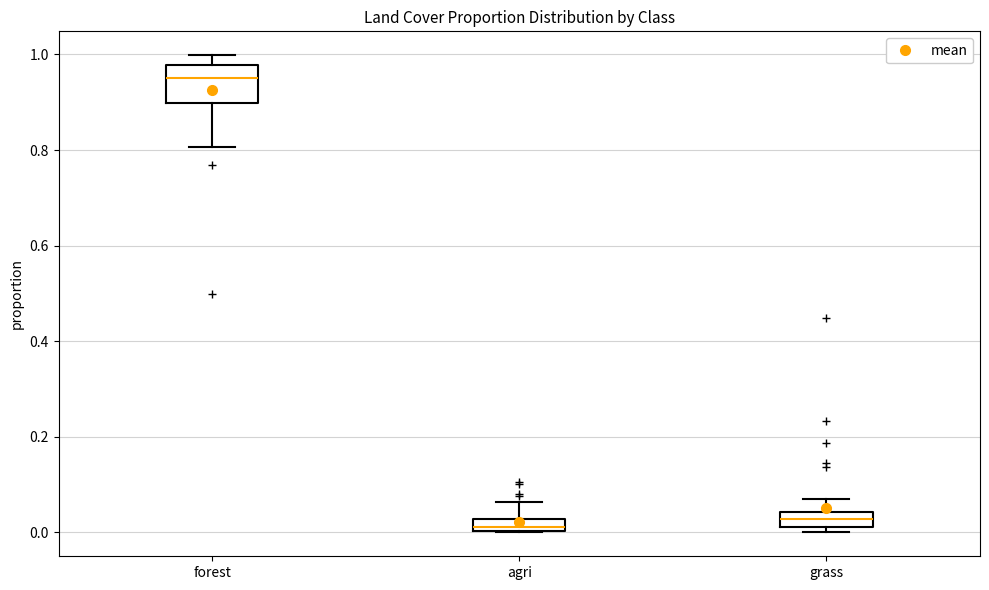

Comparing the boxes themselves (not the whiskers), which one is the tallest?

forest